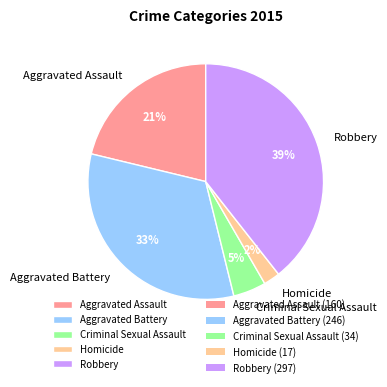

To the nearest percent, what portion does Criminal Sexual Assault represent?

5%